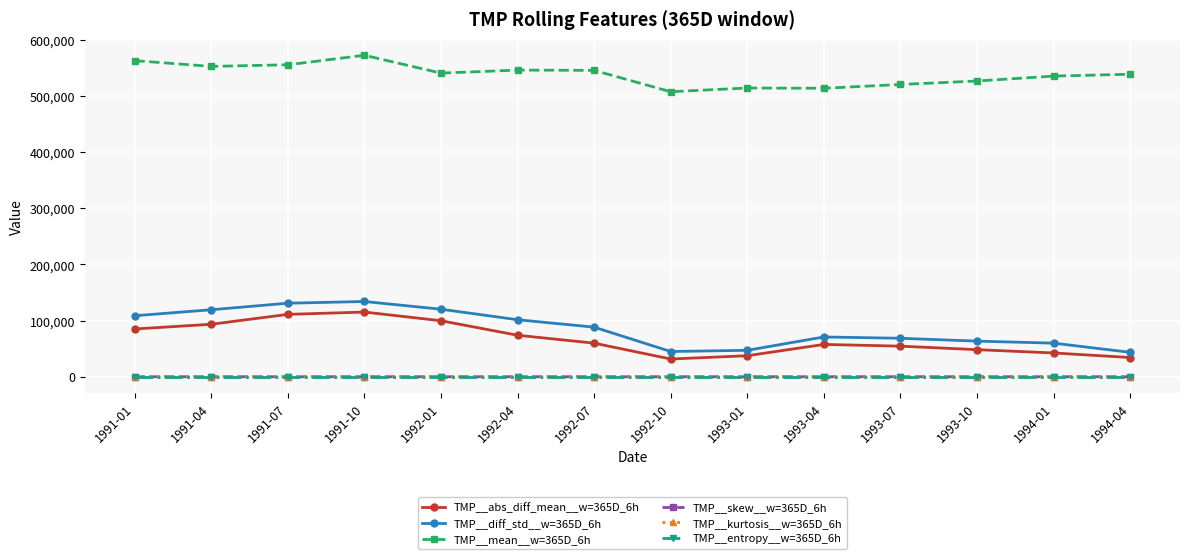

Does the chart have visible grid lines?

Yes